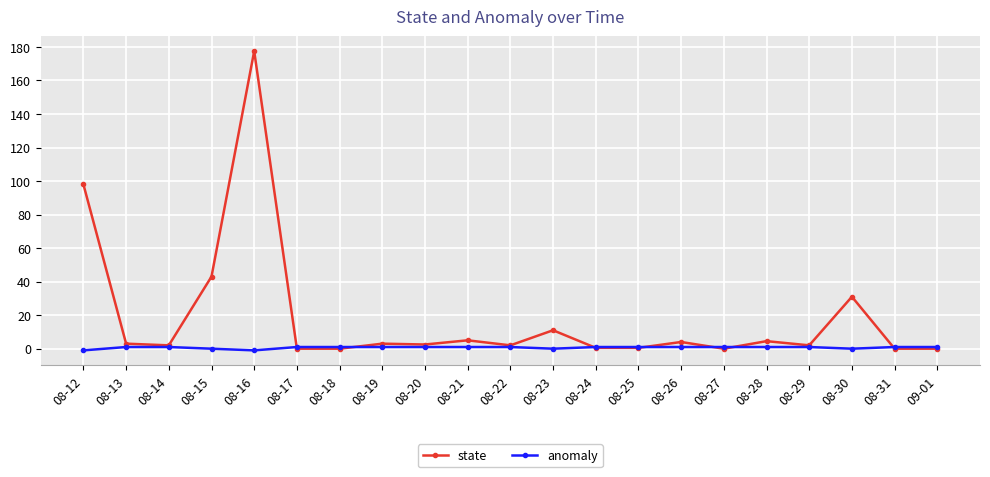

What is the smallest value displayed?

-1.0